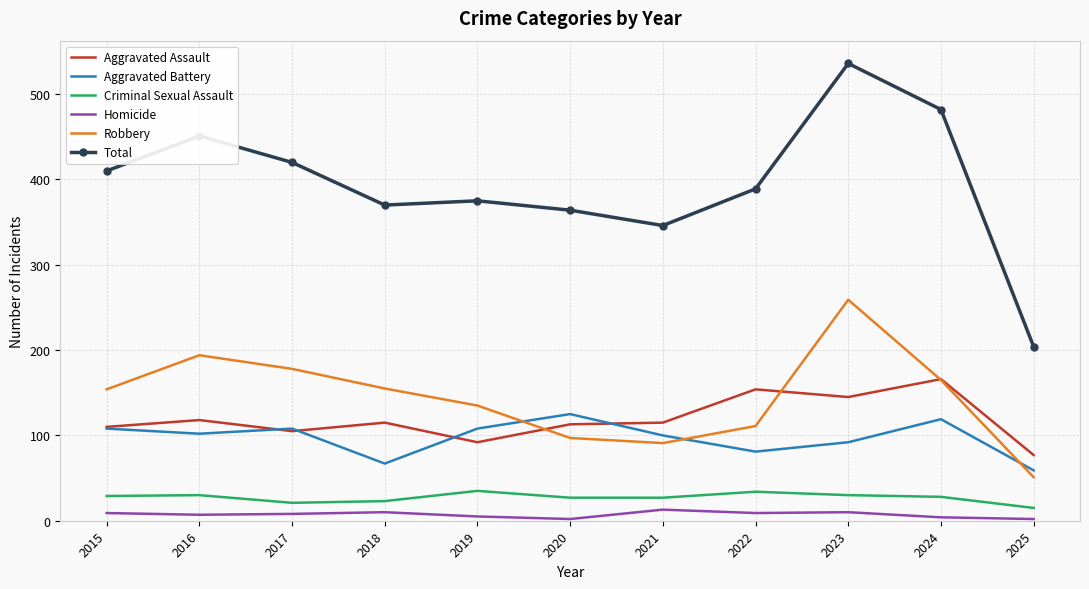

True or false: Criminal Sexual Assault has a value of 29 at 2015.

True